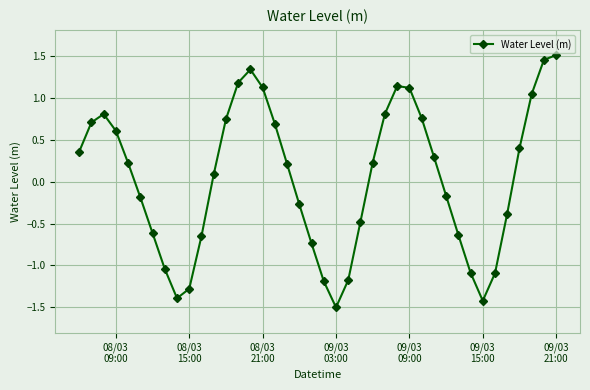

What is the difference between the maximum and second lowest values?

2.9